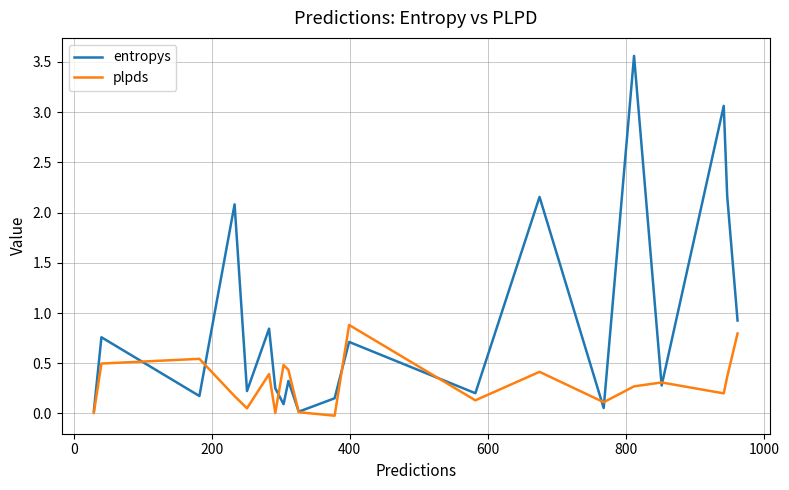

What is the average value of the entropys series?

0.9